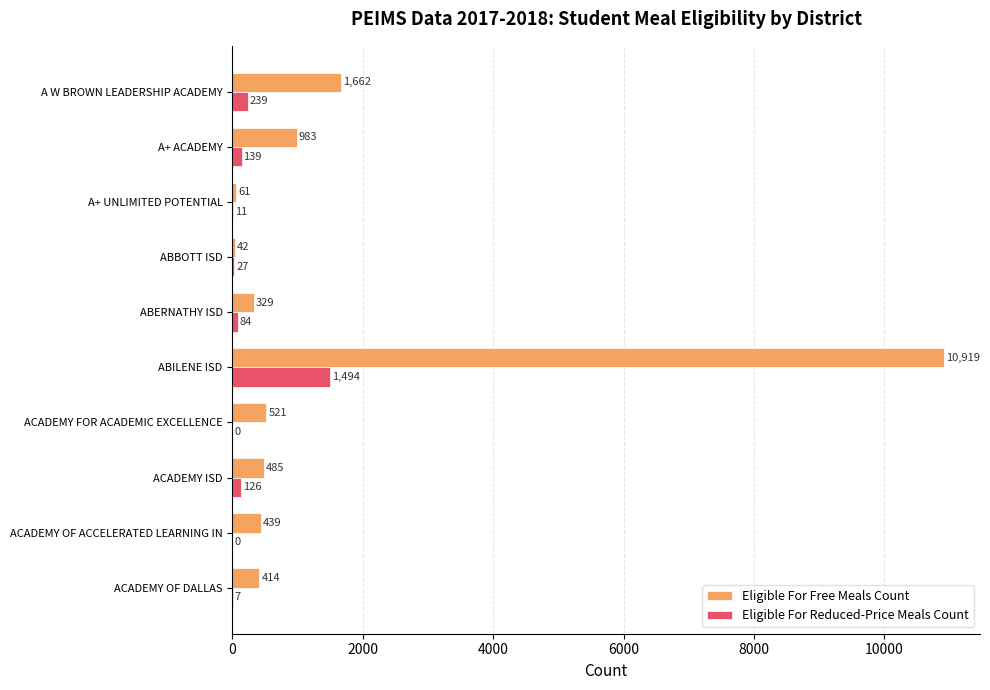

What are all the series names shown in the legend?

Eligible For Free Meals Count, Eligible For Reduced-Price Meals Count